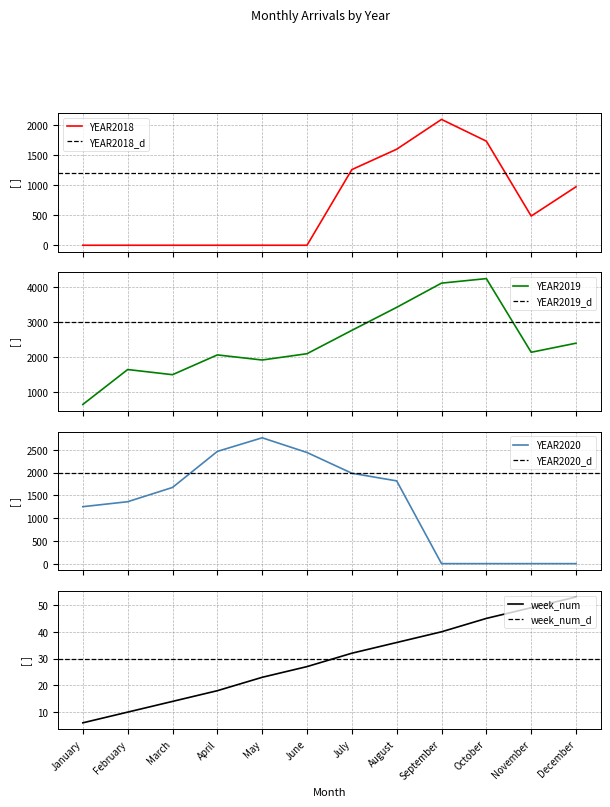

At which label does YEAR2019 reach its peak?

October